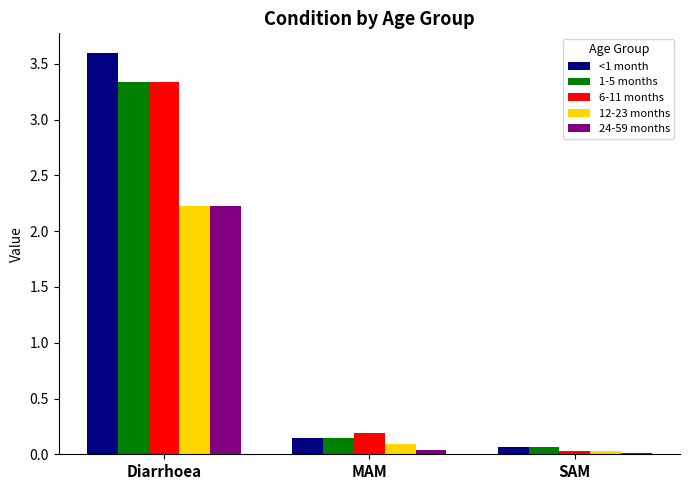

List the labels in order of 1-5 months value, smallest first.

SAM, MAM, Diarrhoea